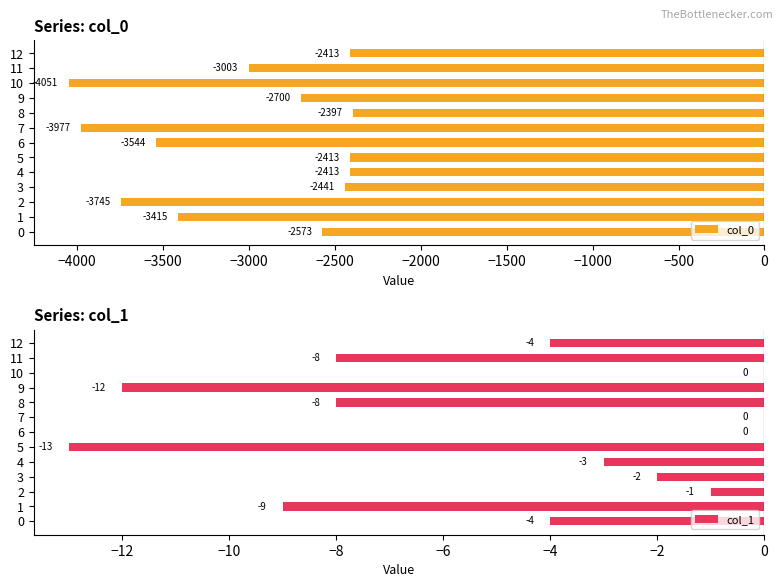

Reading left to right, what are all the values shown in this chart?

col_0: -2573	-3415	-3745	-2441	-2413	-2413	-3544	-3977	-2397	-2700	-4051	-3003	-2413
col_1: -4	-9	-1	-2	-3	-13	0	0	-8	-12	0	-8	-4